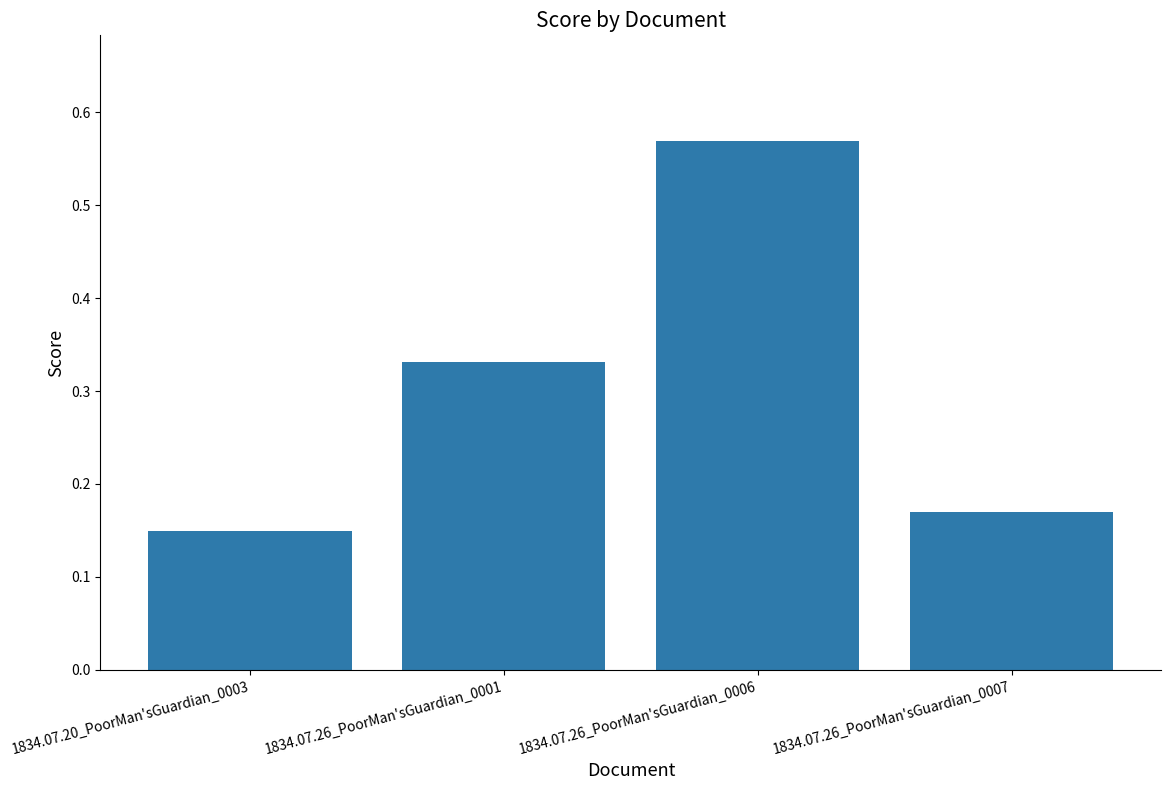

Rank the categories by value from lowest to highest.

1834.07.20_PoorMan'sGuardian_0003, 1834.07.26_PoorMan'sGuardian_0007, 1834.07.26_PoorMan'sGuardian_0001, 1834.07.26_PoorMan'sGuardian_0006